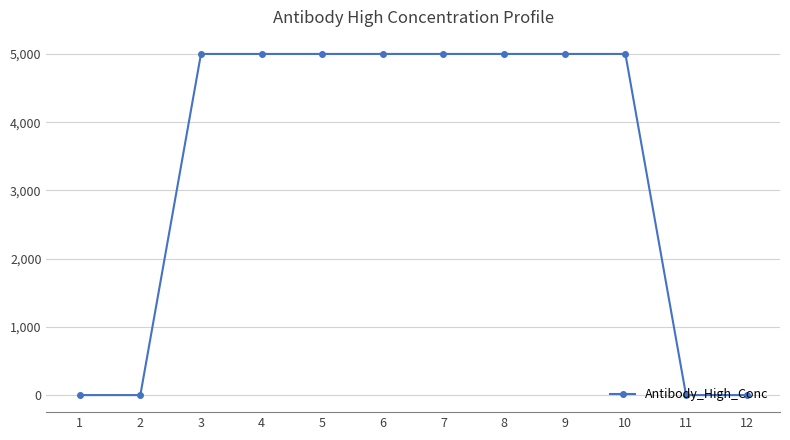

Does the chart have visible grid lines?

Yes